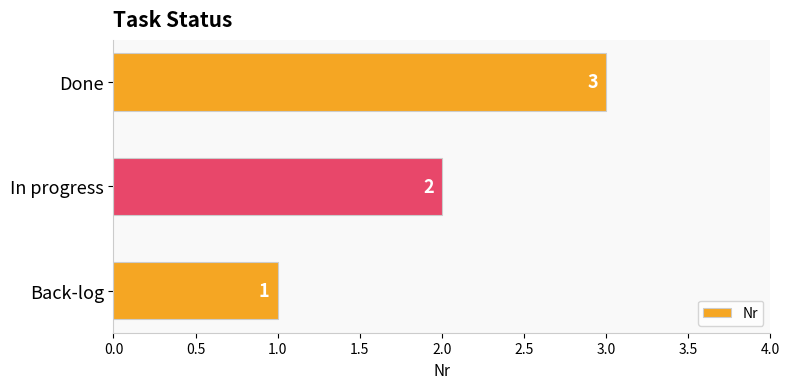

Is it true that the value at In progress is 1?

False